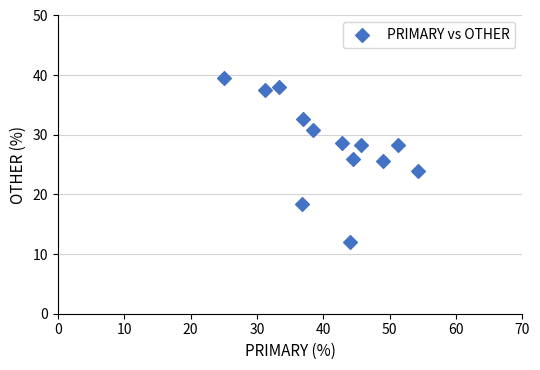

What is the range of X values (max minus min)?

29.3